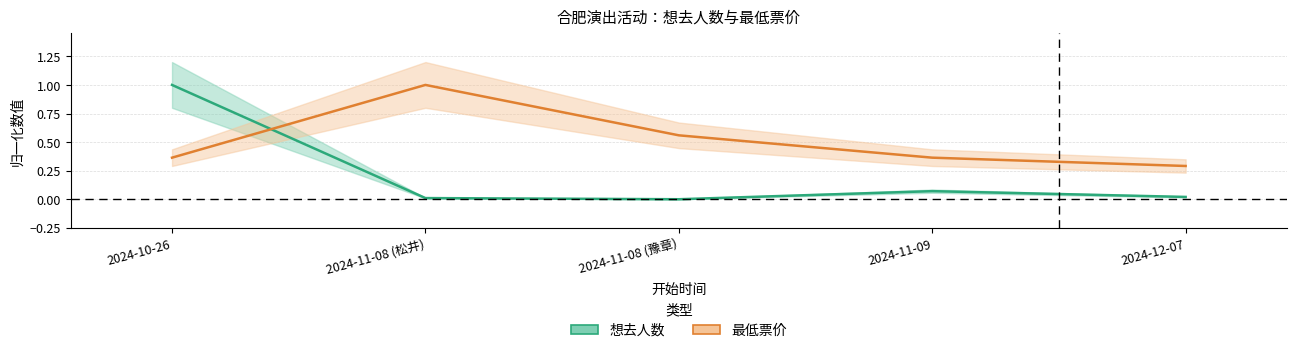

At which category does the chart reach its minimum across all series?

2024-11-08 (豫章)